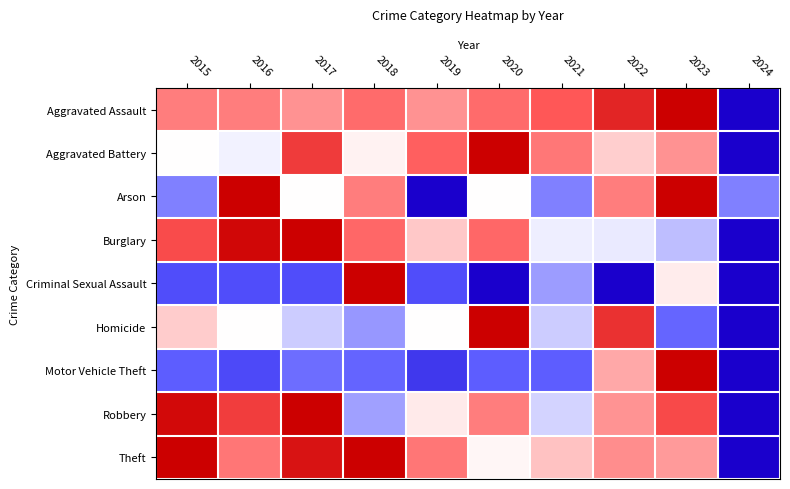

How many categories are shown in the chart?

10